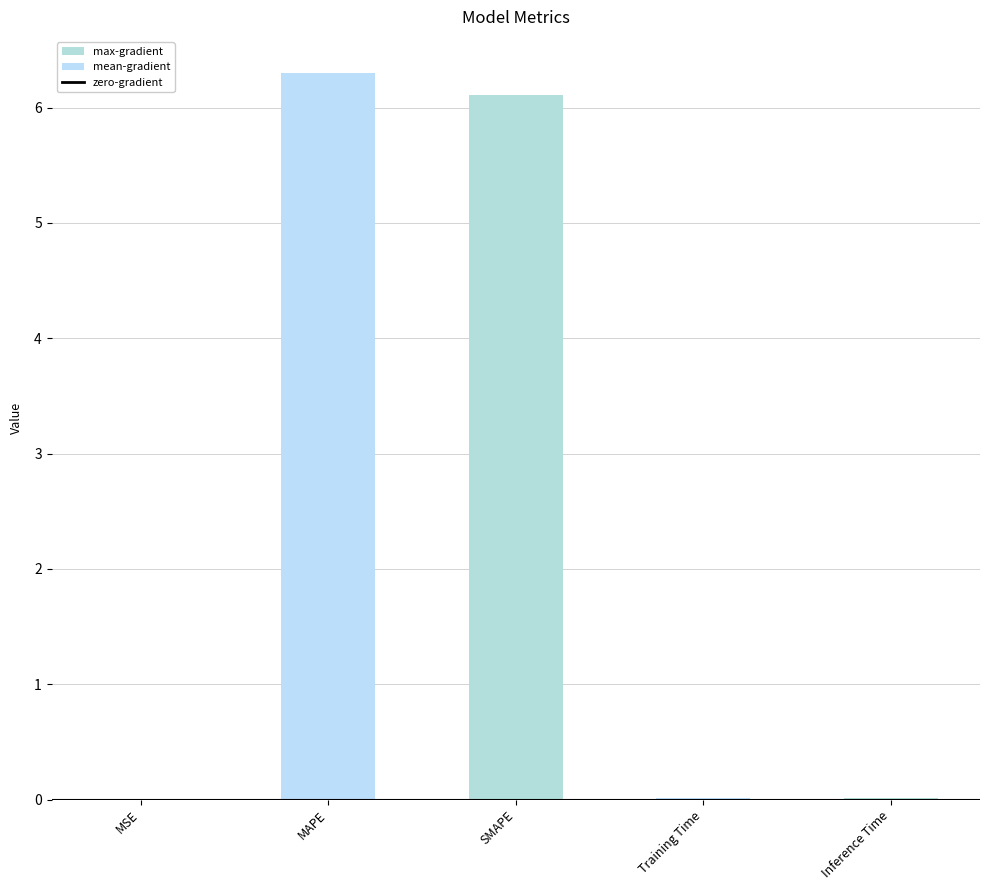

Are the bars horizontal?

No